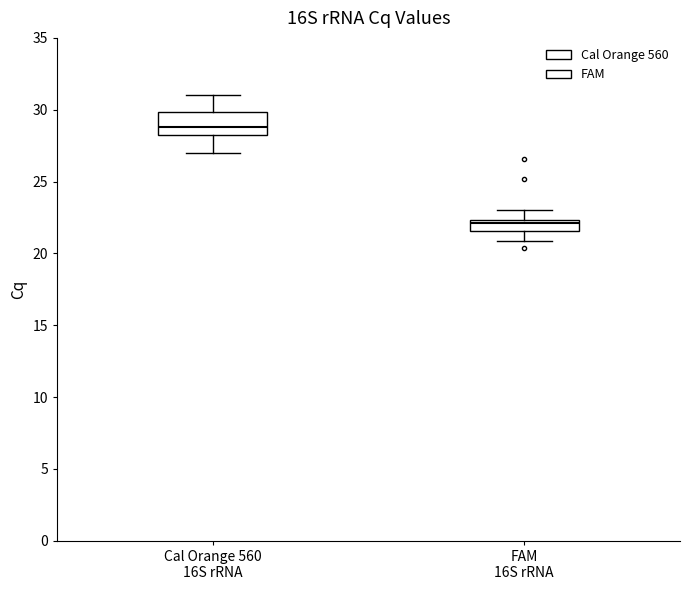

Where is the lower edge of the box for Cal Orange 560 16S rRNA on the y-axis? The values are not printed on the chart, so give them approximately, as read against the axis.

28.0